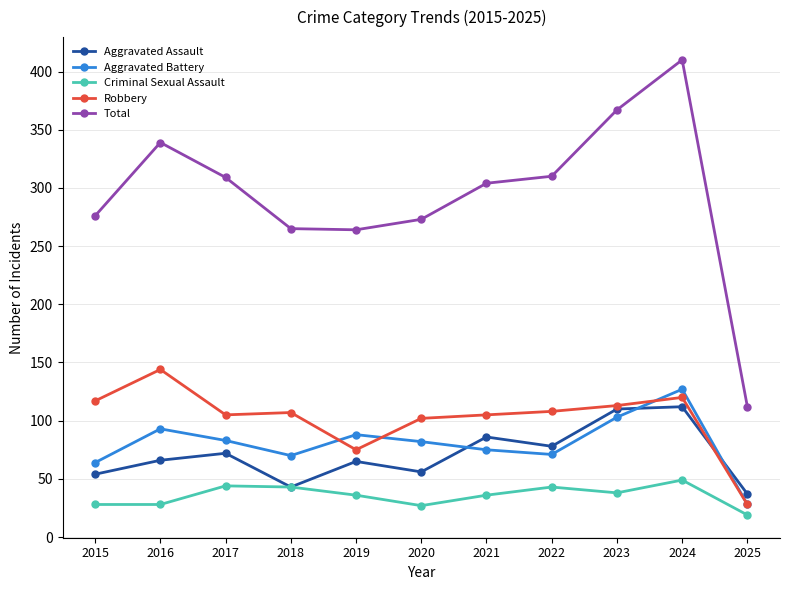

Is the value of Aggravated Battery at 2017 greater than the value of Robbery at 2017?

No